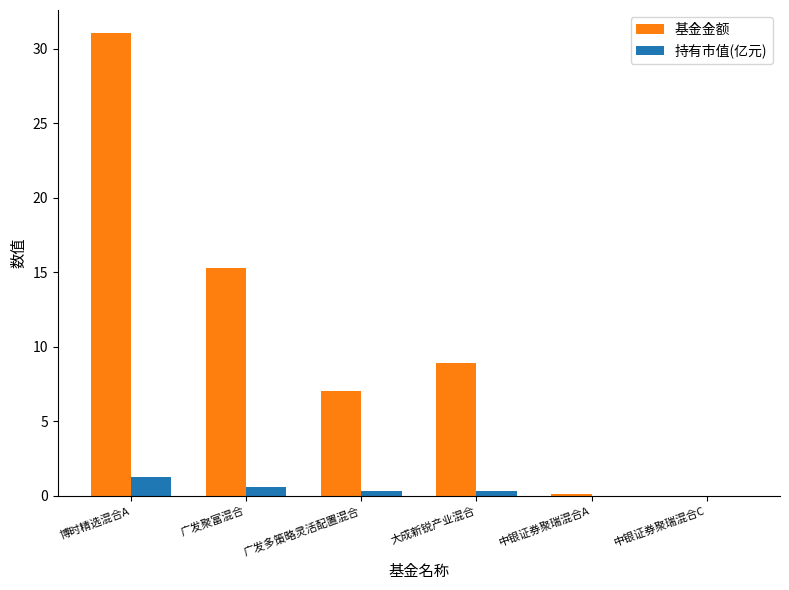

The 基金金额 series shows 18.4 at 中银证券聚瑞混合C. True or false?

False